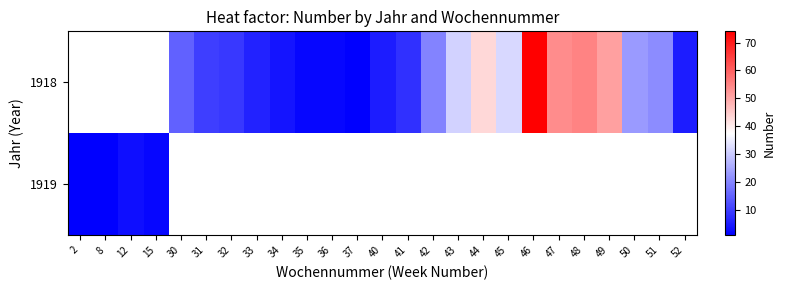

Is the value of 1918 at 37 greater than the value of 1919 at 8?

No